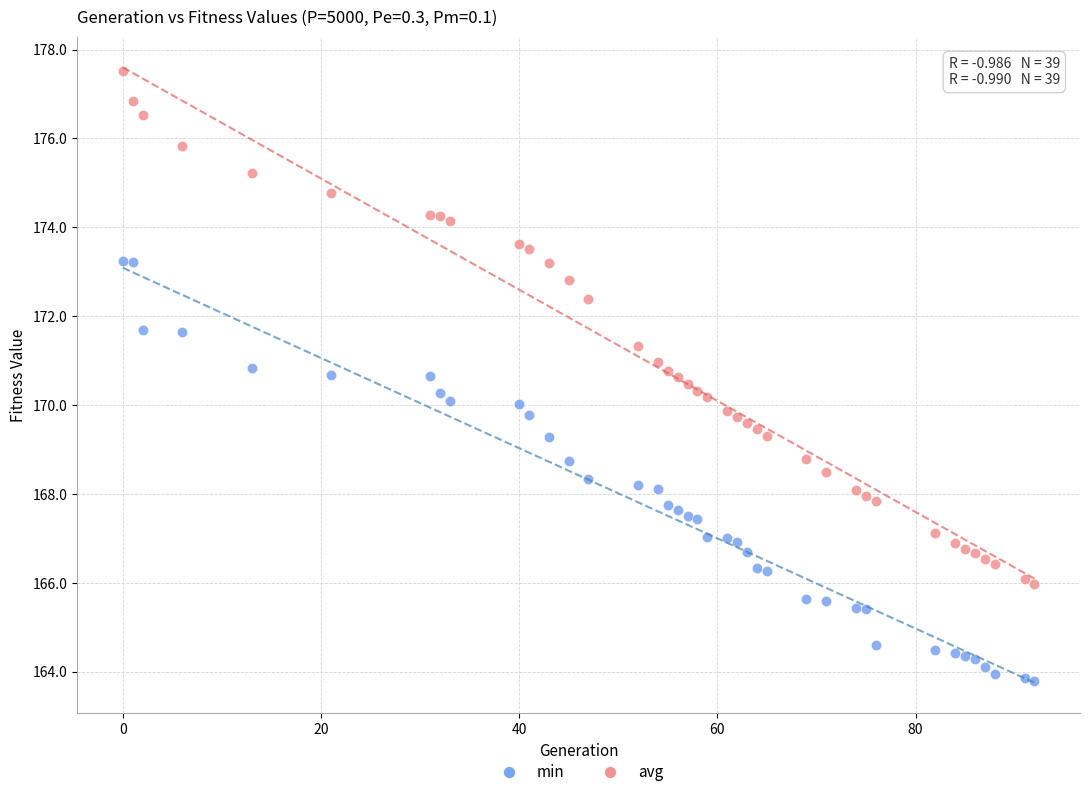

Which series contains the highest Y value?

avg